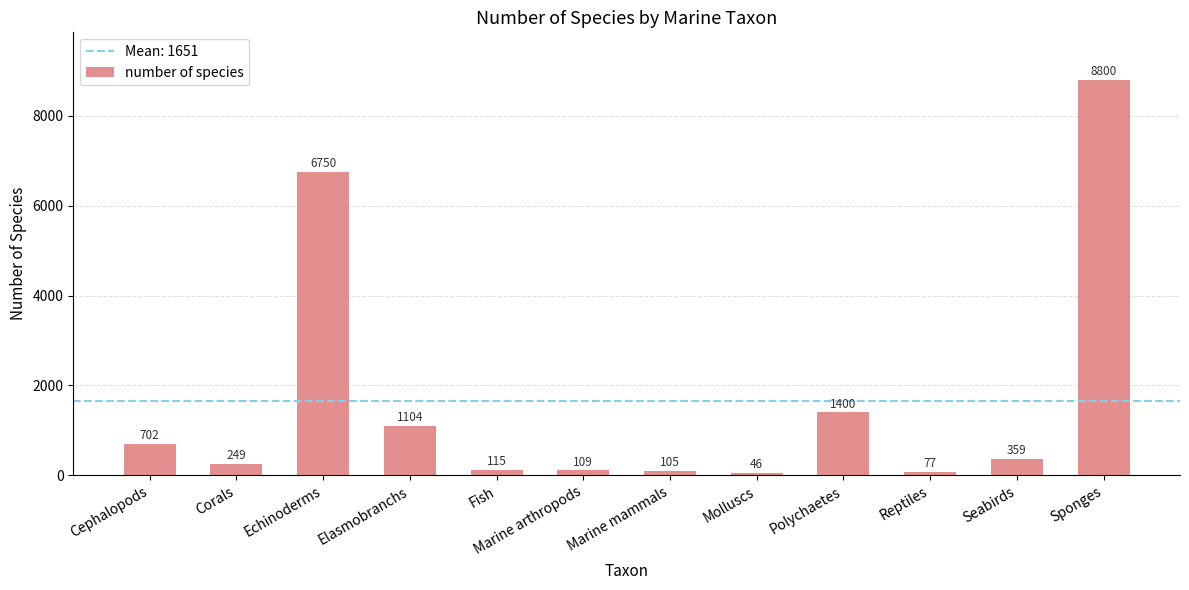

Are the bars horizontal?

No